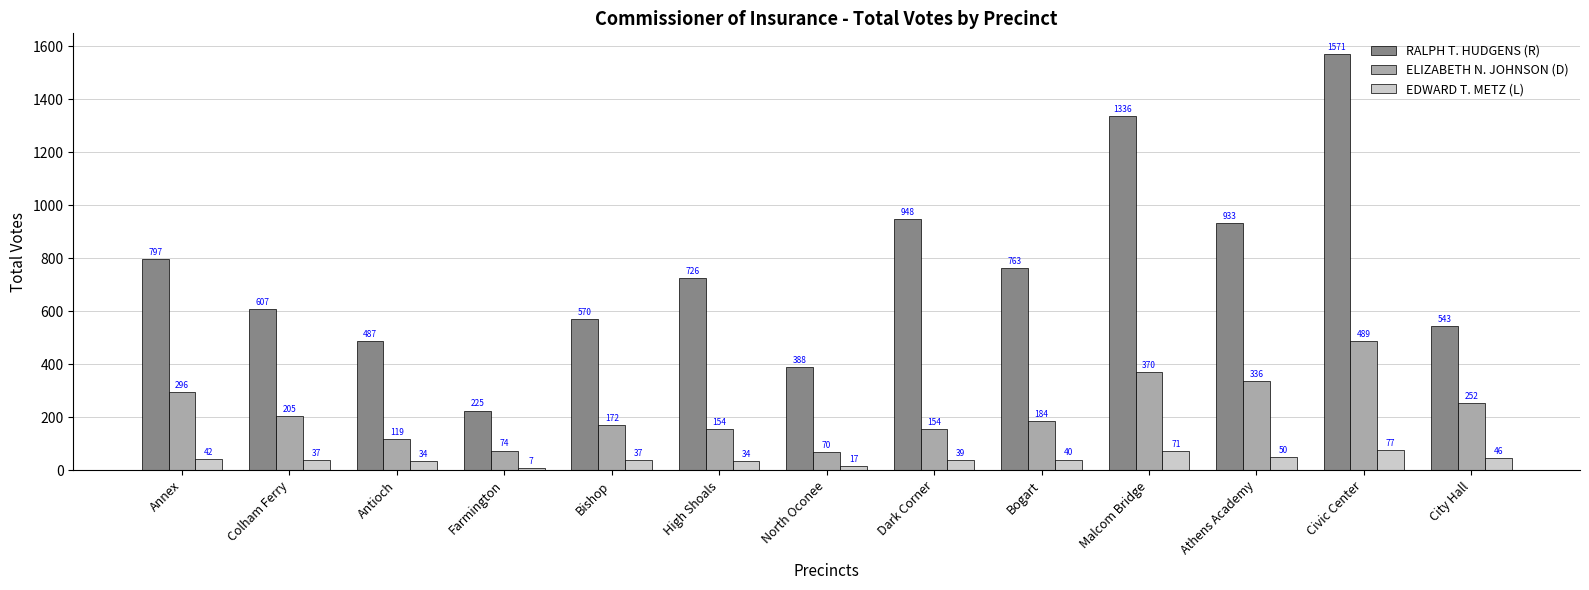

What is the total value across all series at North Oconee?

475